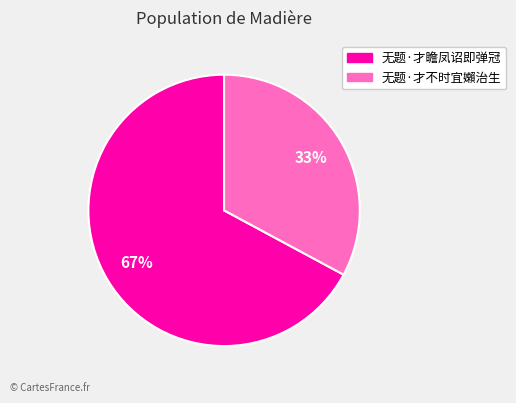

What is the ratio of the value at 无题·才不时宜嬾治生 to the value at 无题·才瞻凤诏即弹冠?

0.5